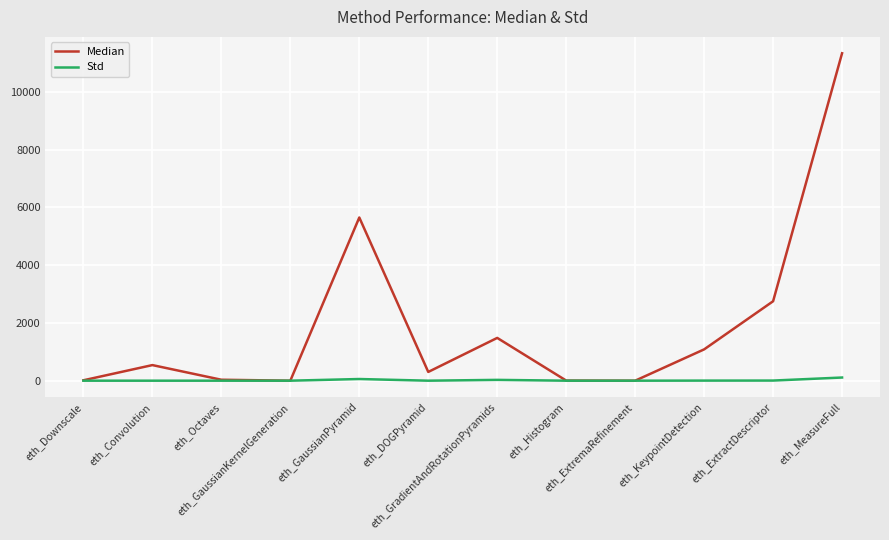

Which series has the largest total across all categories?

Median